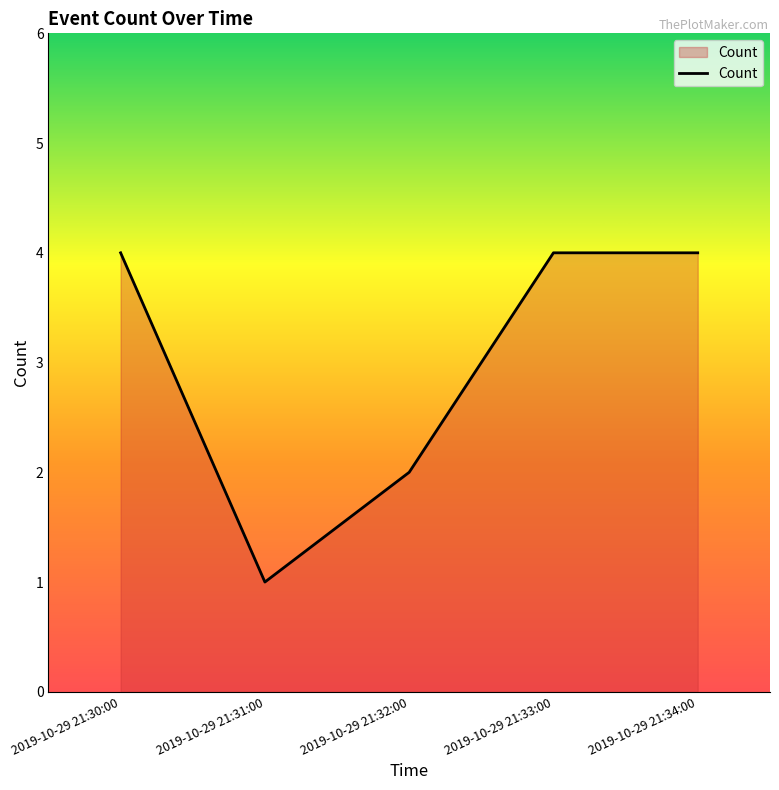

What position from the right is 2019-10-29 21:33:00?

2